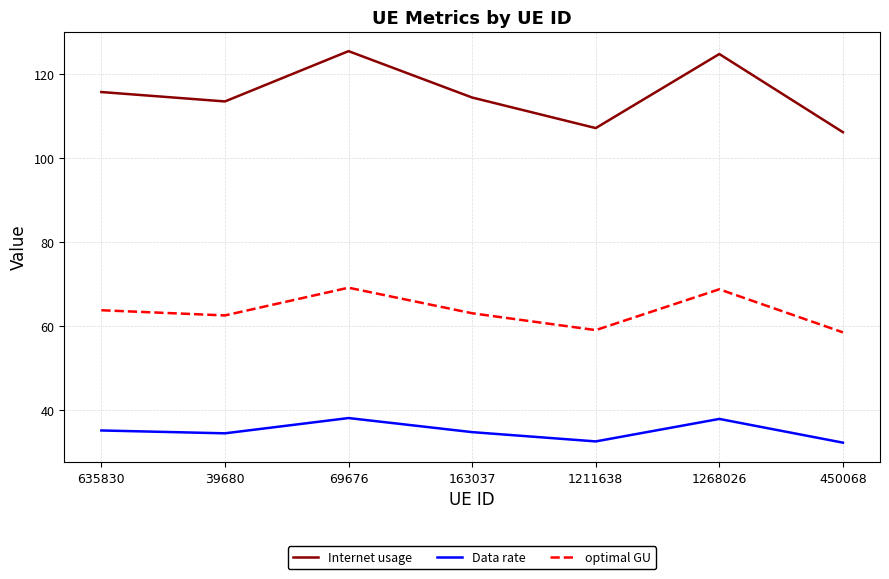

Count the number of data series in this chart.

3